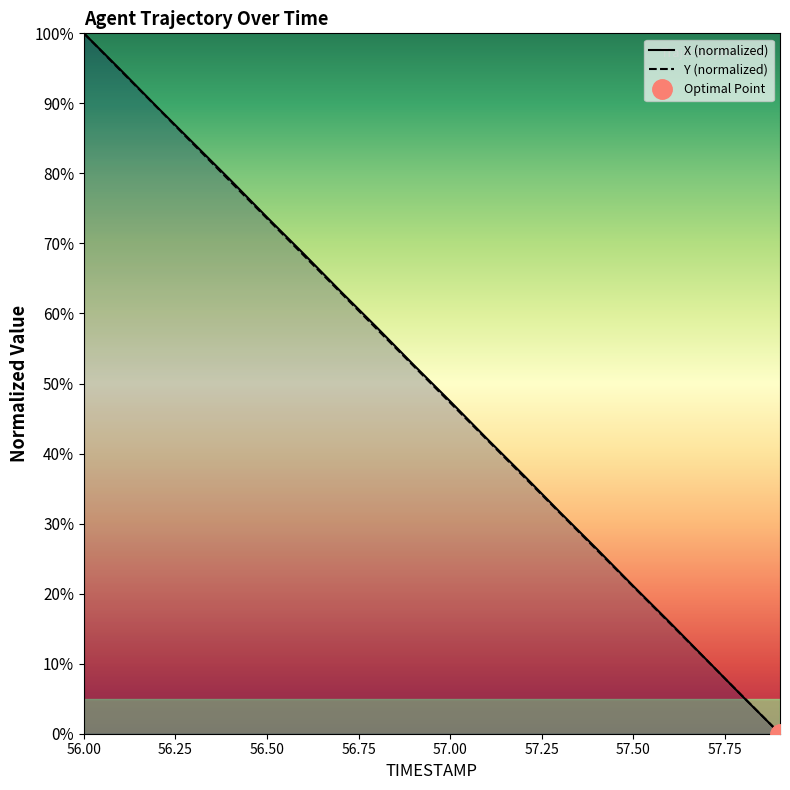

Reading left to right, transcribe all the data shown in this chart.

X: 100.0	94.8	89.5	84.3	79.0	73.7	68.5	63.2	58.0	52.7	47.5	42.1	36.9	31.6	26.4	21.1	15.9	10.5	5.2	0.0
Y: 100.0	94.7	89.4	84.1	78.8	73.6	68.3	63.0	57.8	52.5	47.2	42.0	36.7	31.5	26.2	21.0	15.7	10.5	5.2	0.0